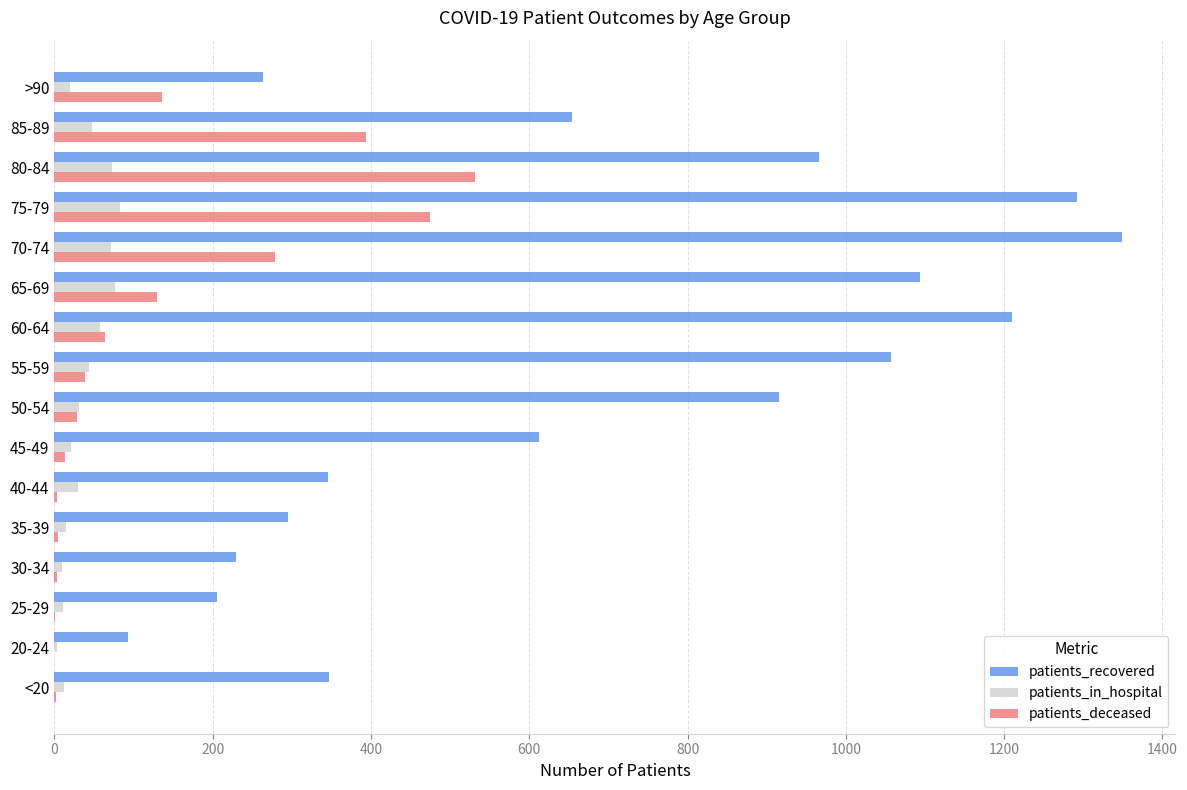

Count the number of data series in this chart.

3